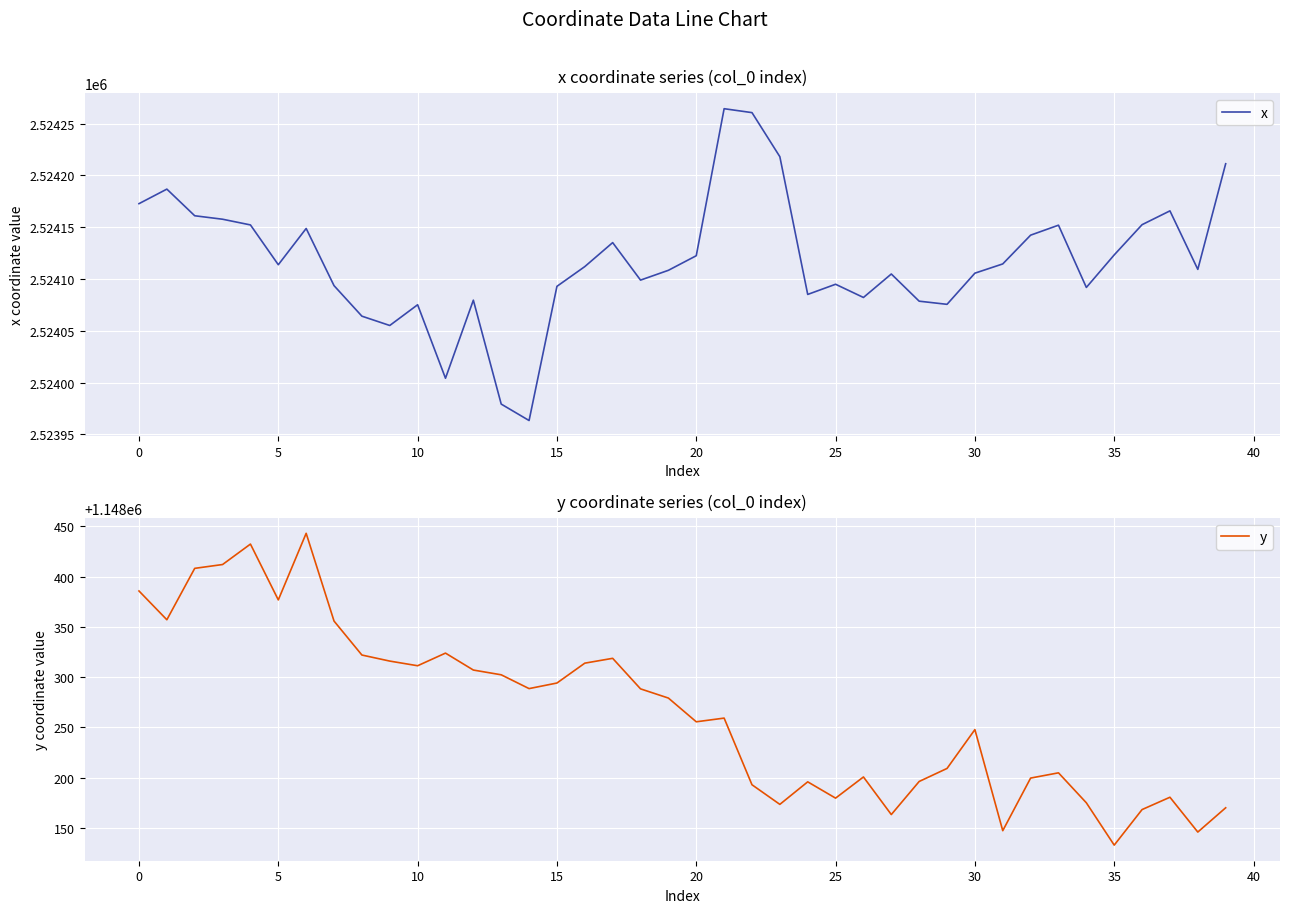

How many interior local peaks does the y series have?

10